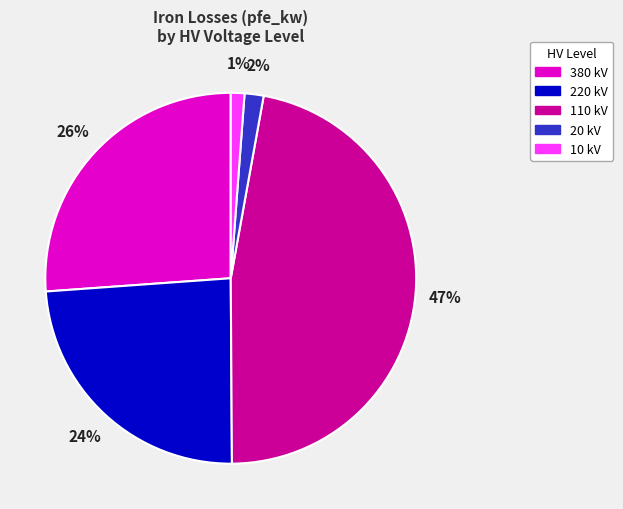

Between 380 kV and 20 kV, which is larger?

380 kV